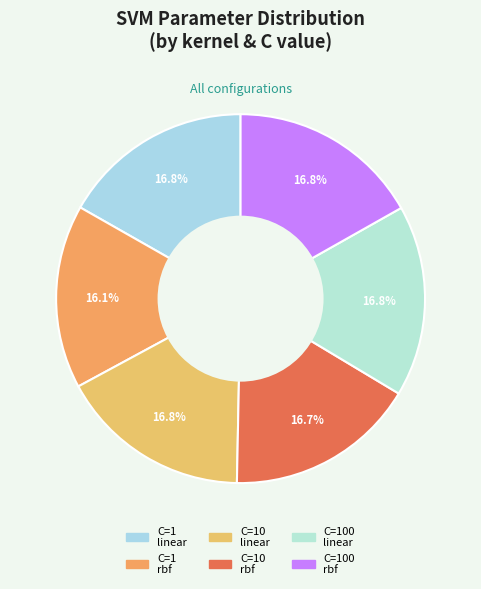

How many slices are in this pie chart?

6